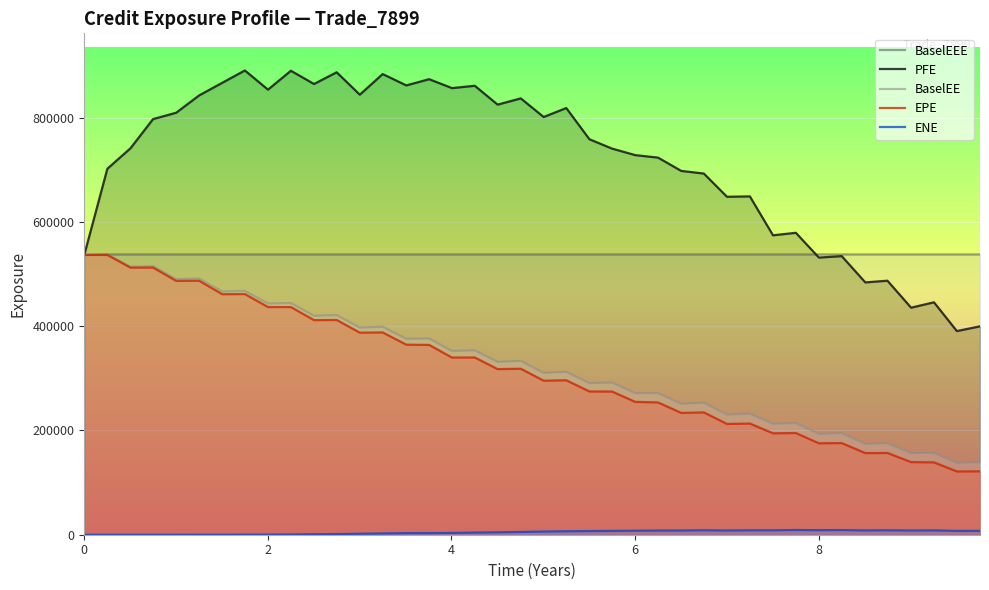

List the series in order of their peak value, highest first.

PFE, BaselEEE, BaselEE, EPE, ENE